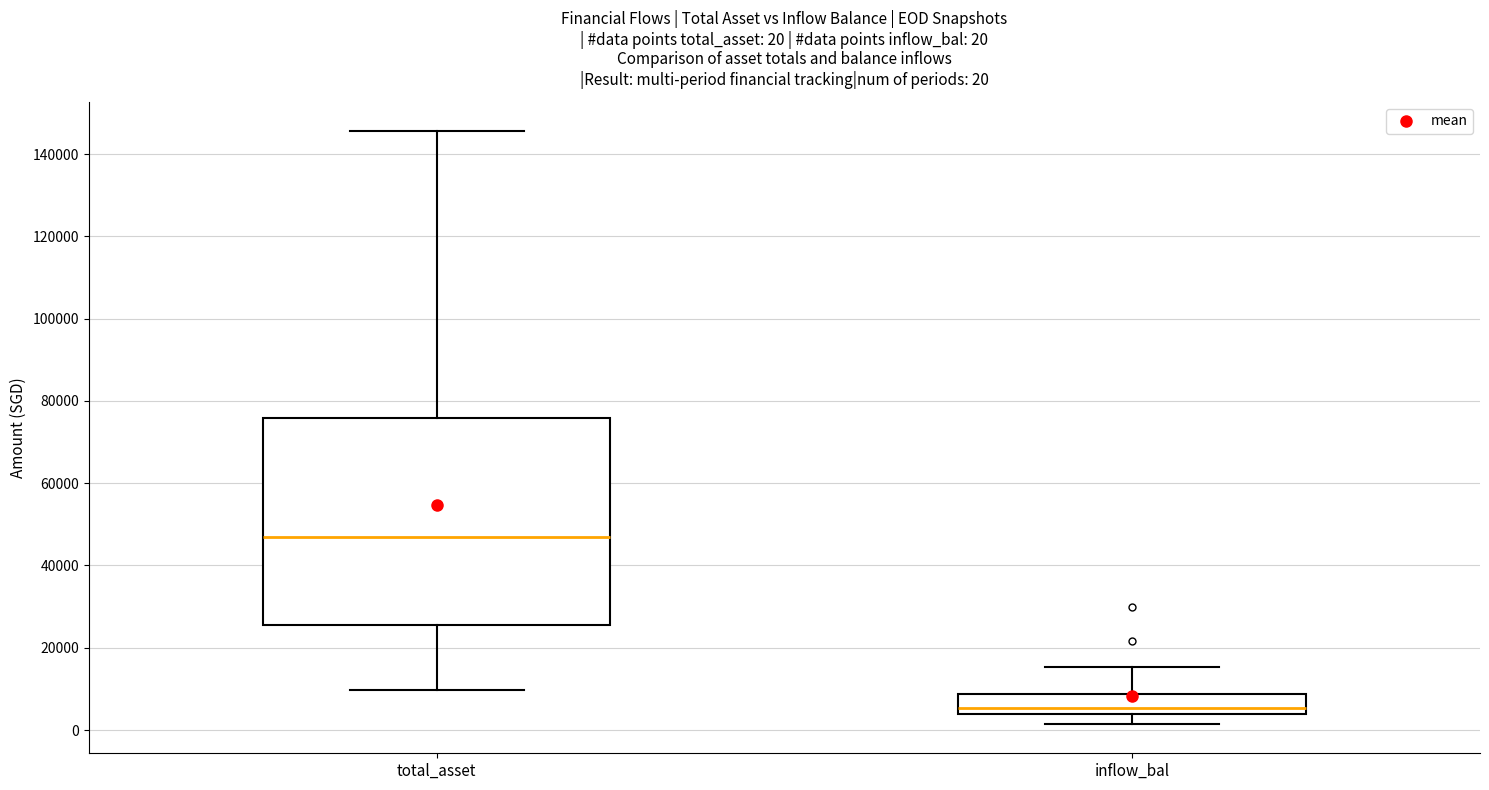

Comparing the boxes themselves (not the whiskers), which one is the tallest?

total_asset